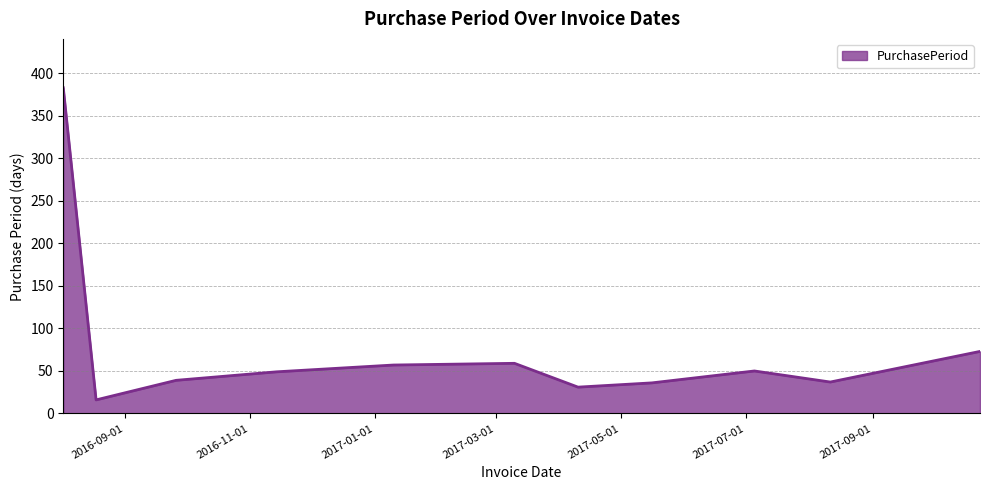

What is the minimum value shown in the chart?

16